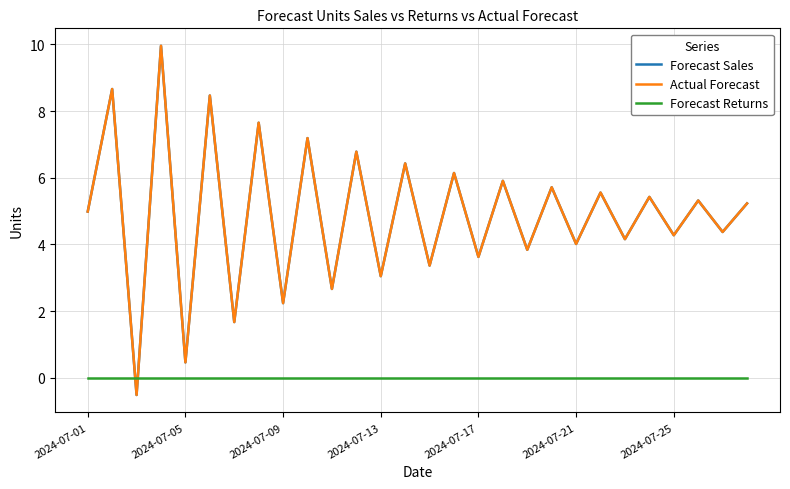

How many lines are shown in the chart?

3